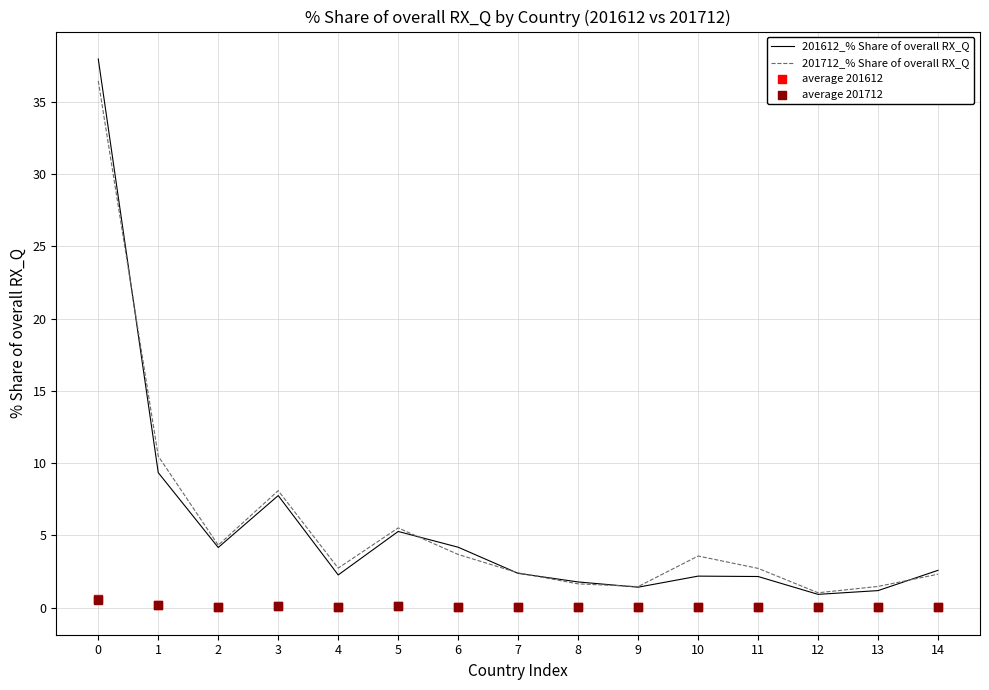

Which series has the largest total across all categories?

201712_% Share of overall RX_Q